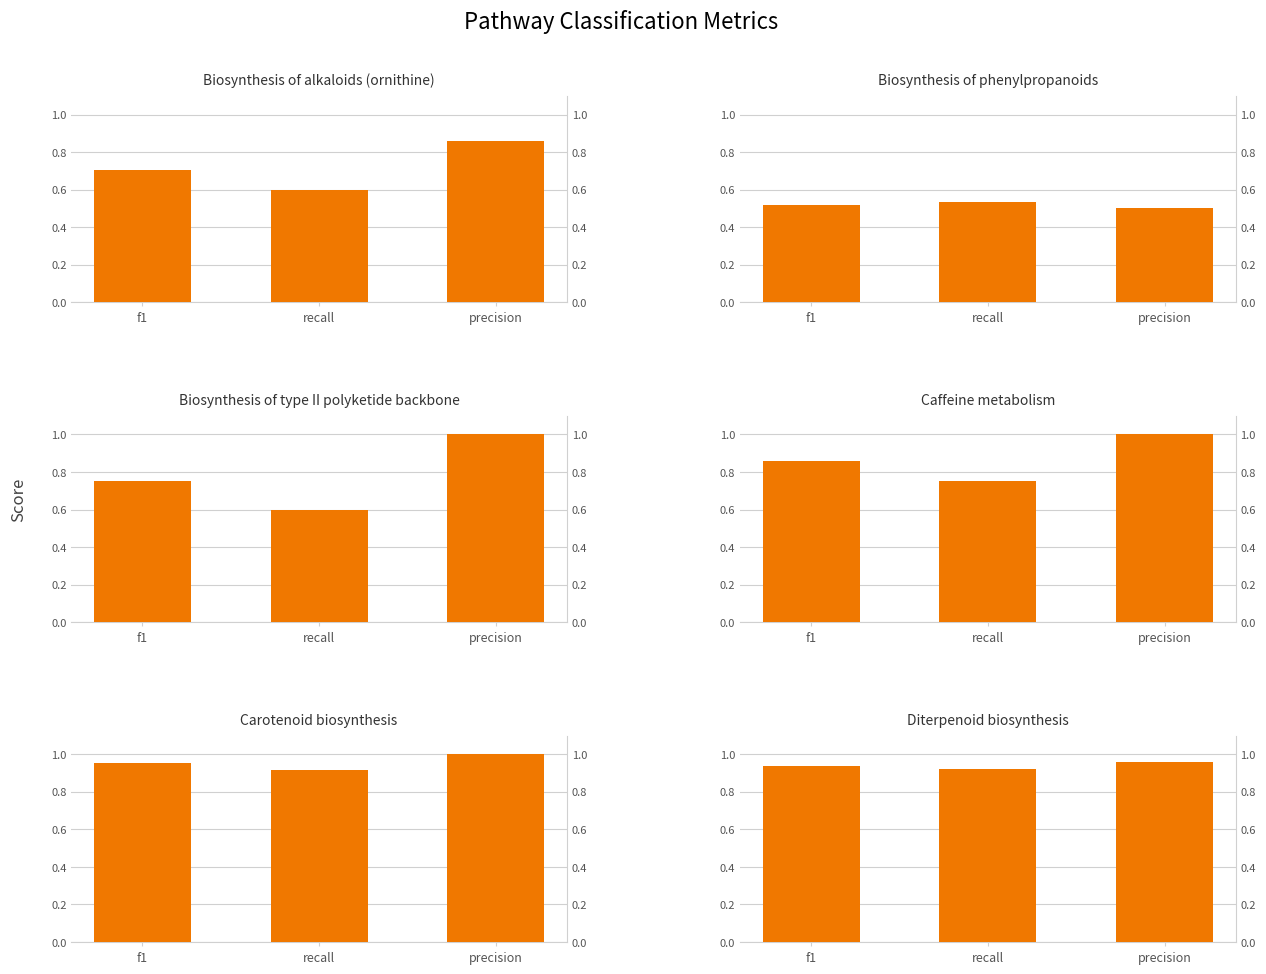

At which label does Biosynthesis of type II polyketide backbone reach its minimum?

recall